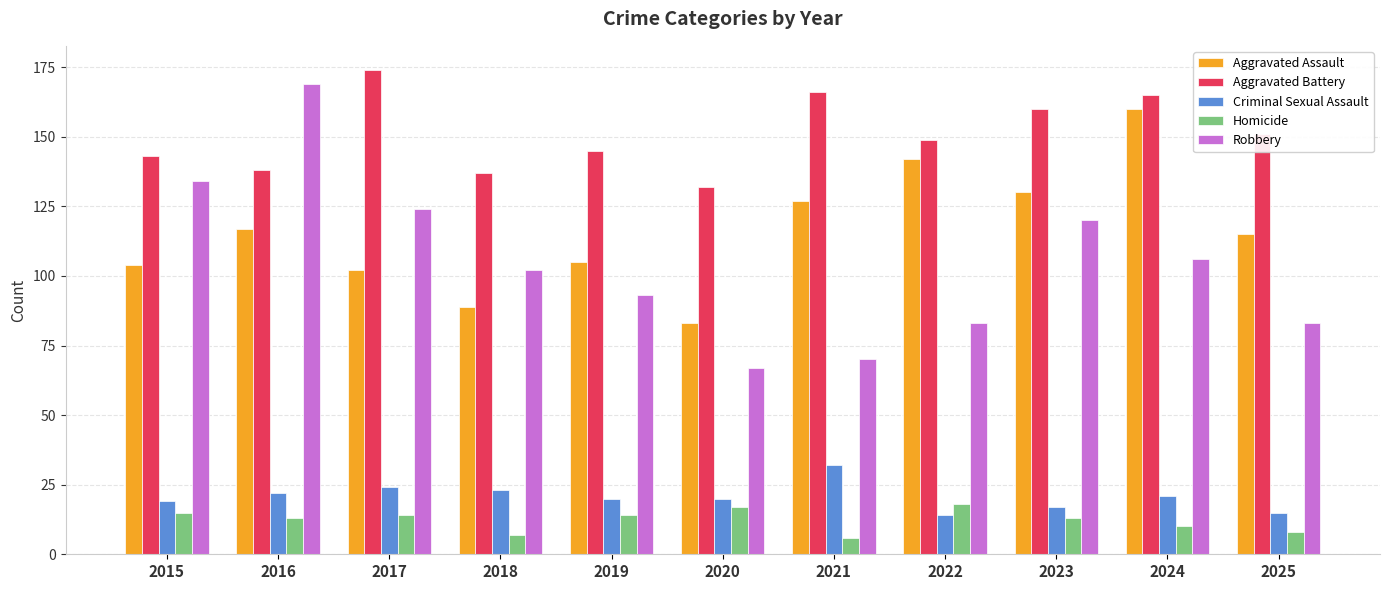

At how many categories does at least one series exceed 20?

11